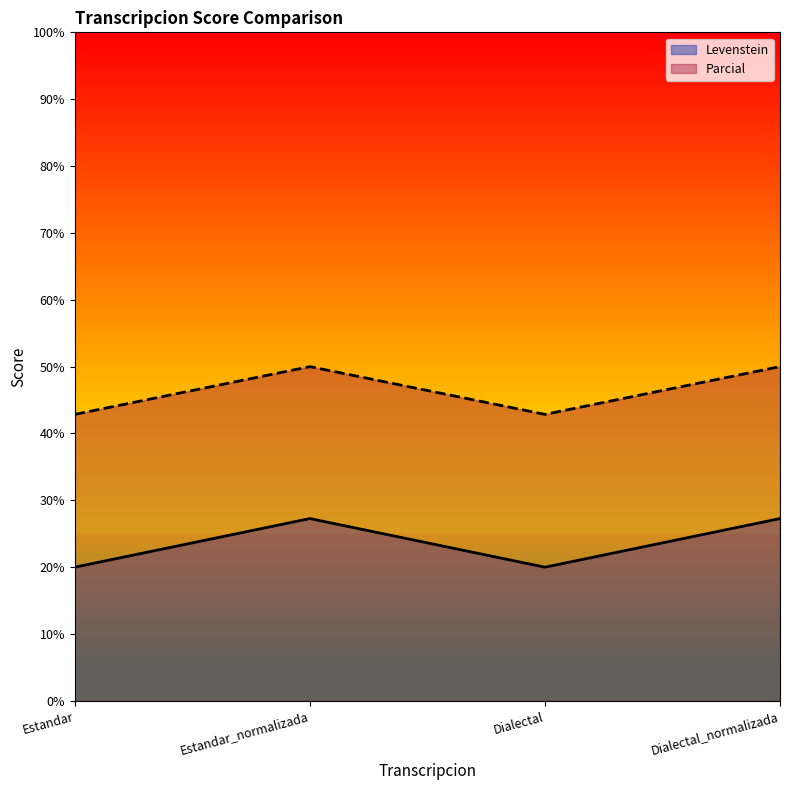

What is the value of the Parcial point at the 2nd from the left?

27.3